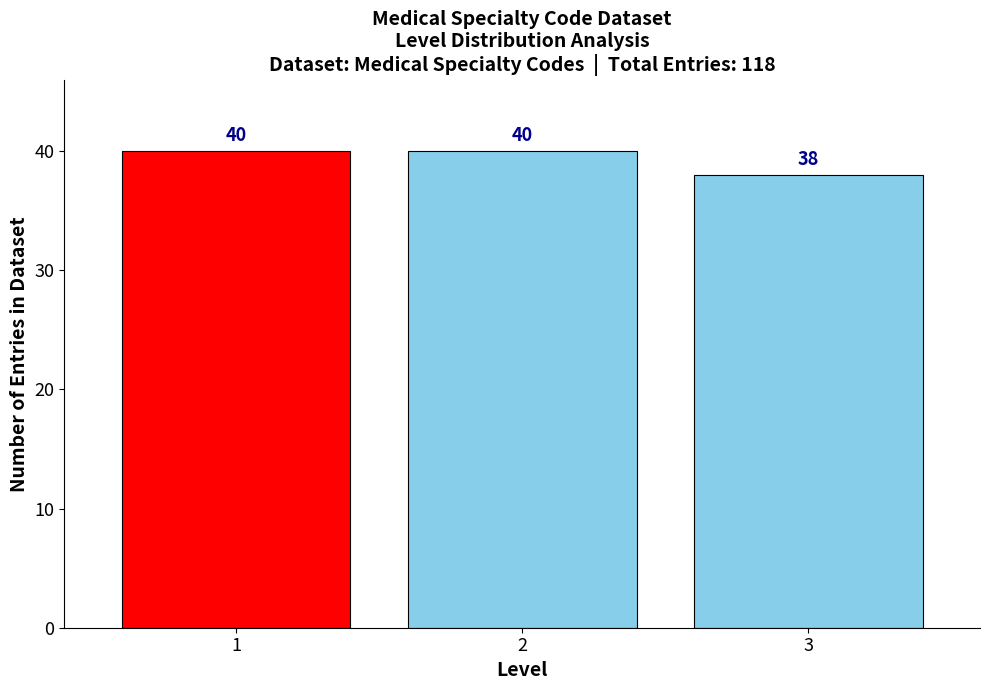

Reading right to left, what are all the values shown in this chart?

38	40	40